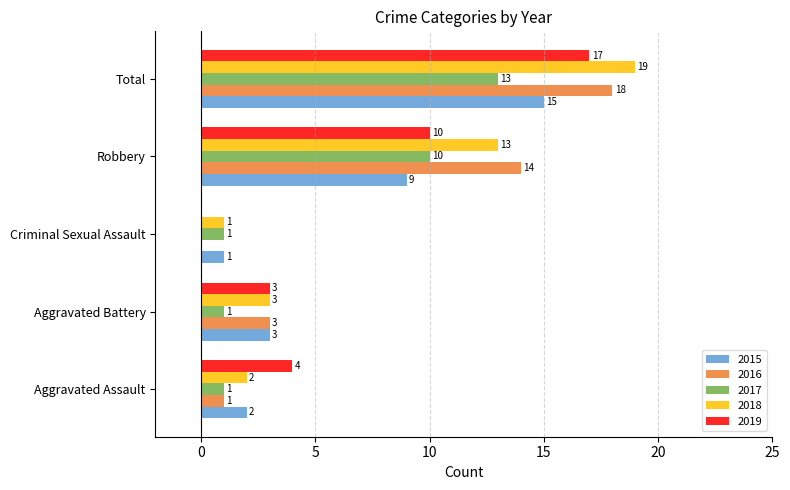

What is the sum of the 2019 values at Aggravated Battery and Aggravated Assault?

7